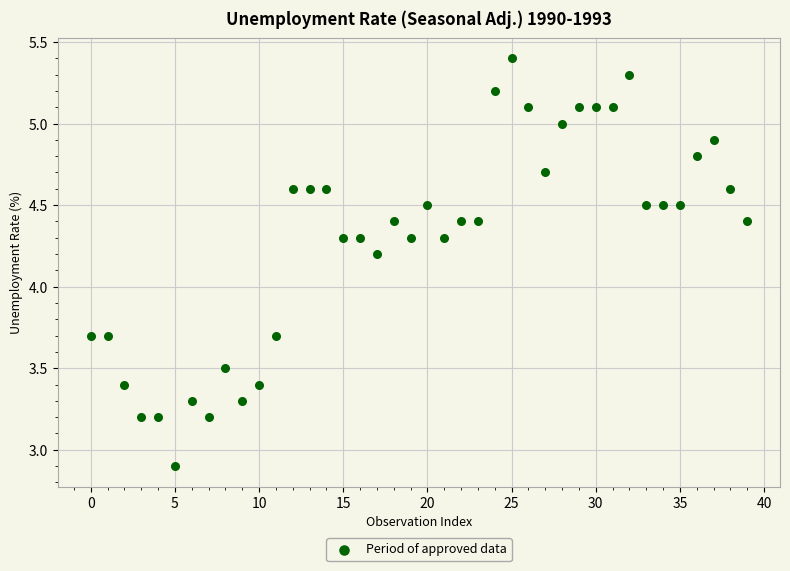

What is the range of Y values (max minus min)?

2.5